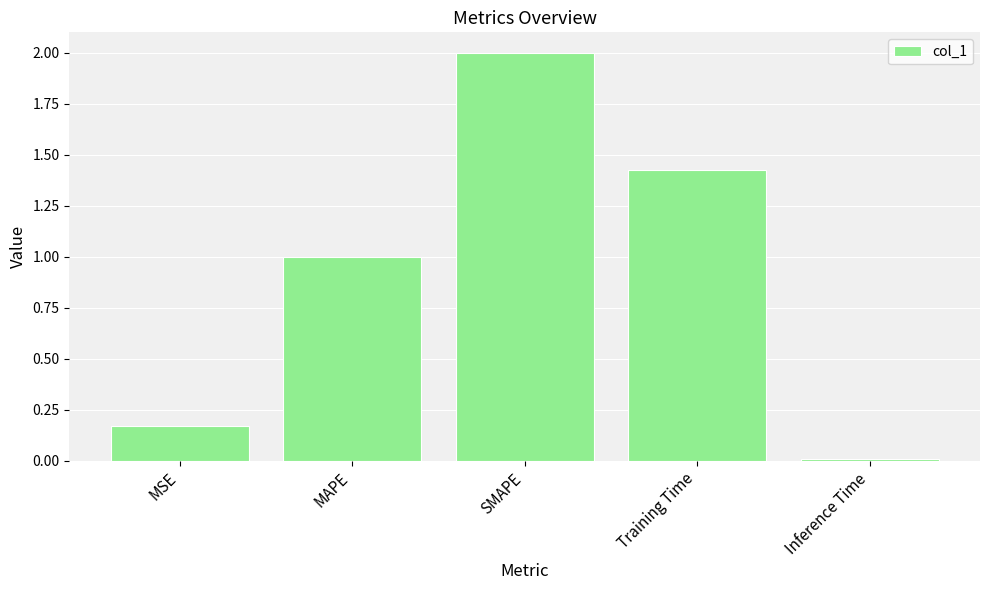

The chart shows a value of 0.0 at Inference Time. True or false?

True